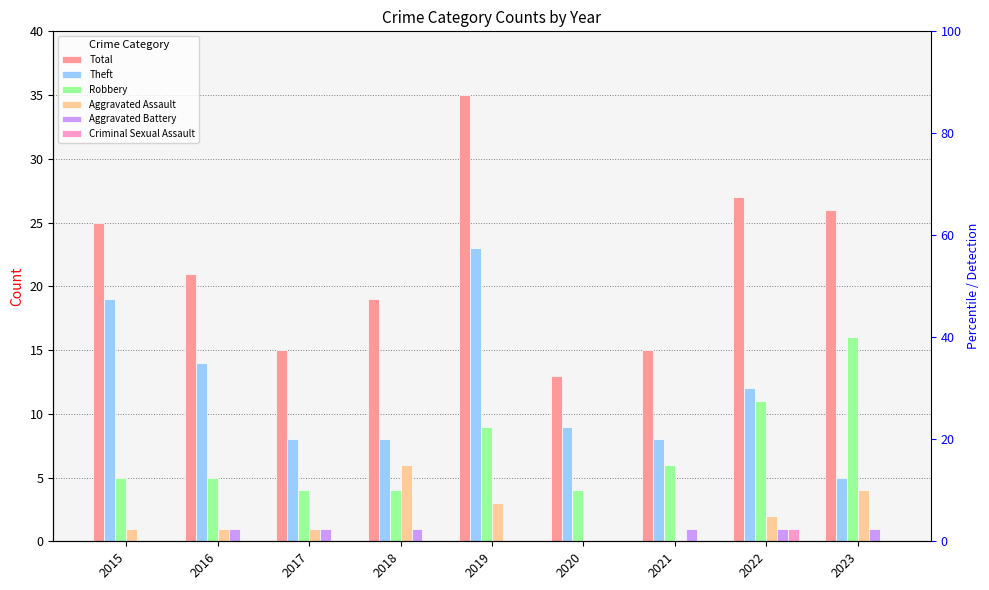

Rank the series at 2022 from highest to lowest value.

Total, Theft, Robbery, Aggravated Assault, Aggravated Battery, Criminal Sexual Assault